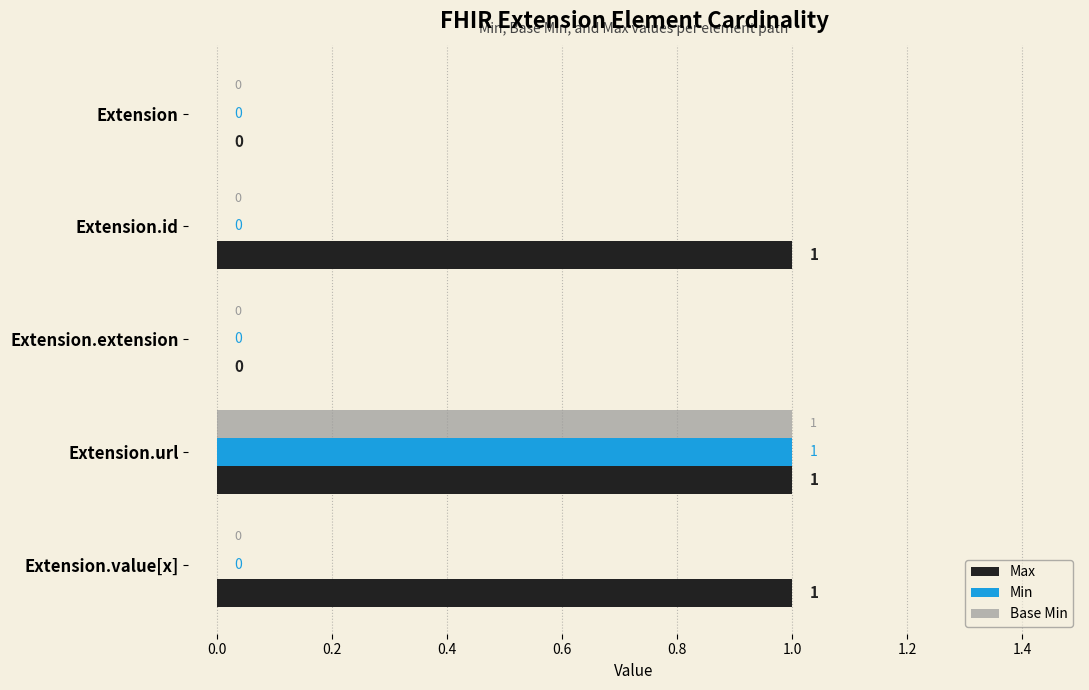

How many data points does each series have?

5